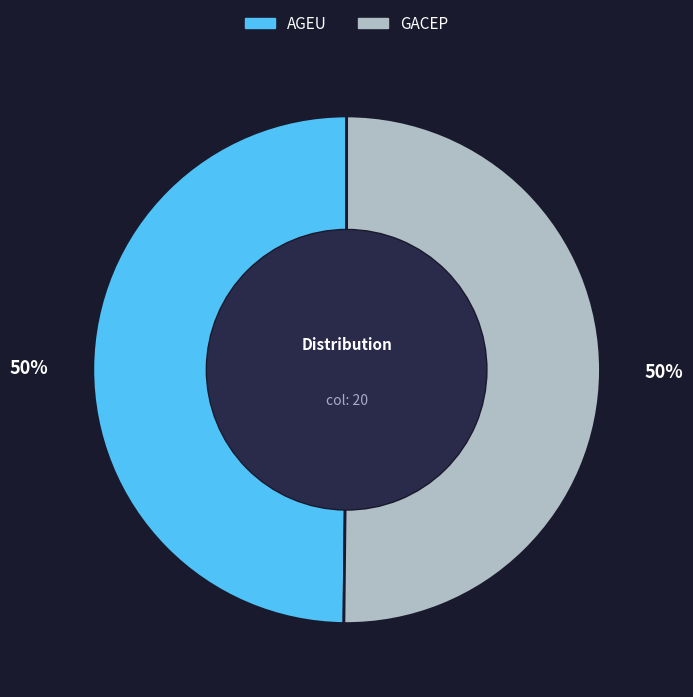

The AGEU slice represents 39% of the pie. True or false?

False